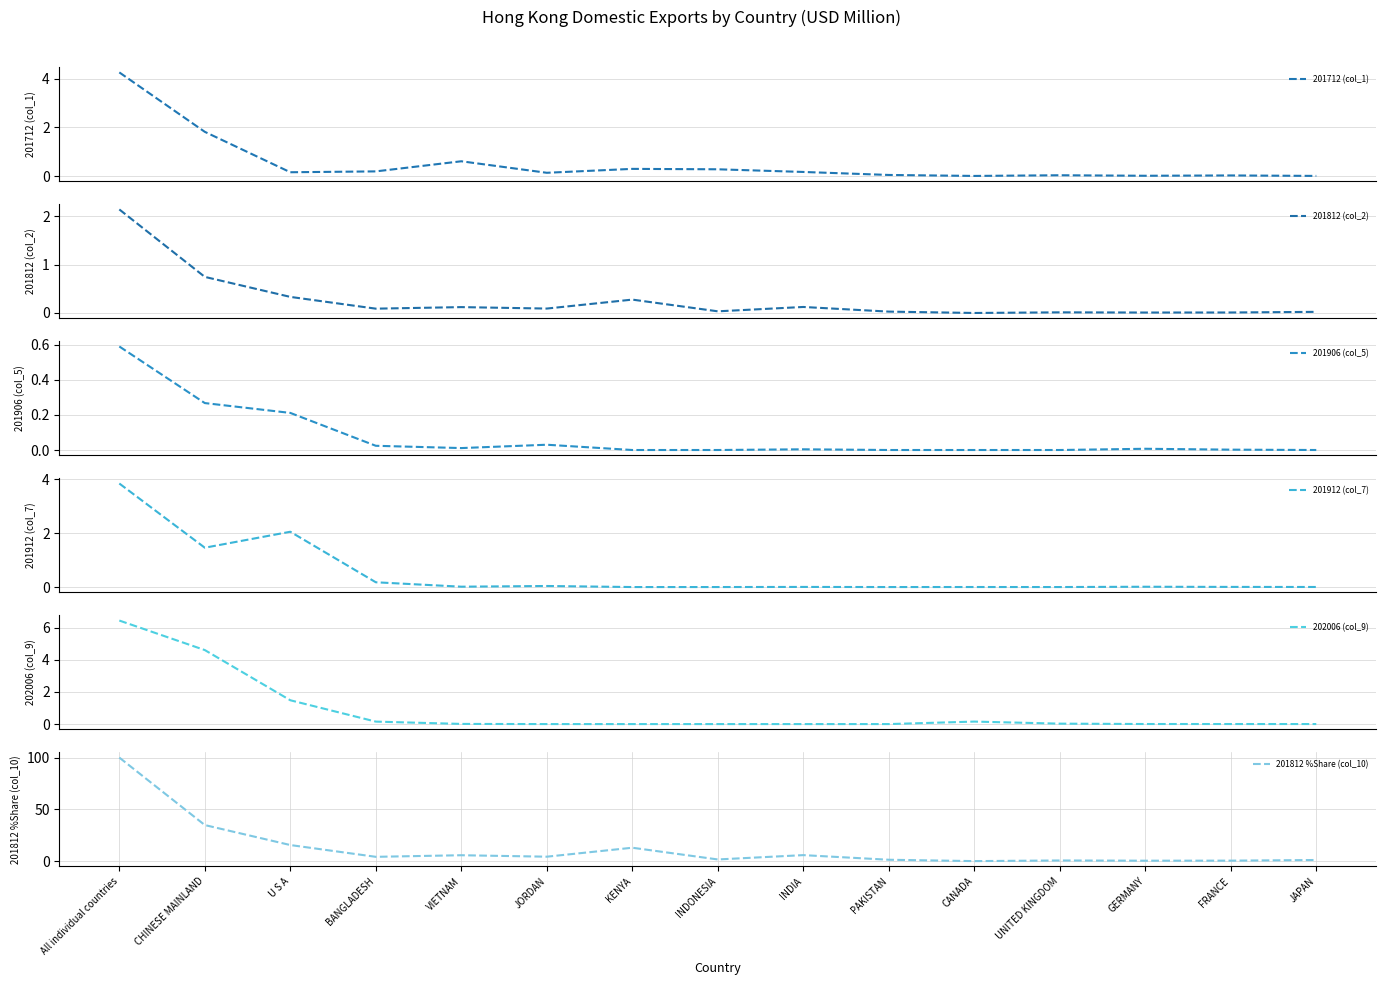

Which series has the largest total across all categories?

201812 %Share (col_10)